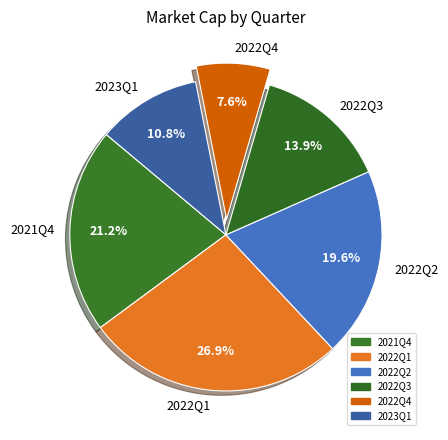

How many segments does this pie chart have?

6